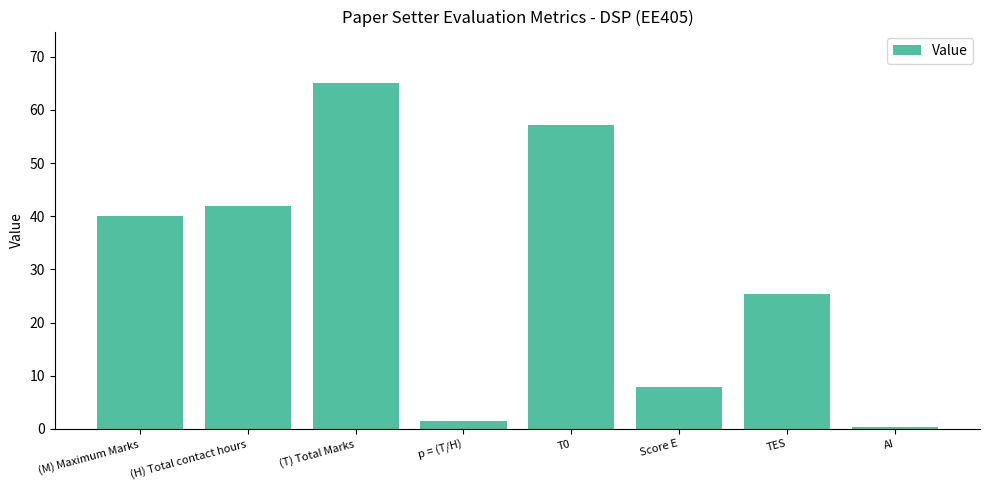

List the labels in order of value, smallest first.

AI, p = (T/H), Score E, TES, (M) Maximum Marks, (H) Total contact hours, T0, (T) Total Marks